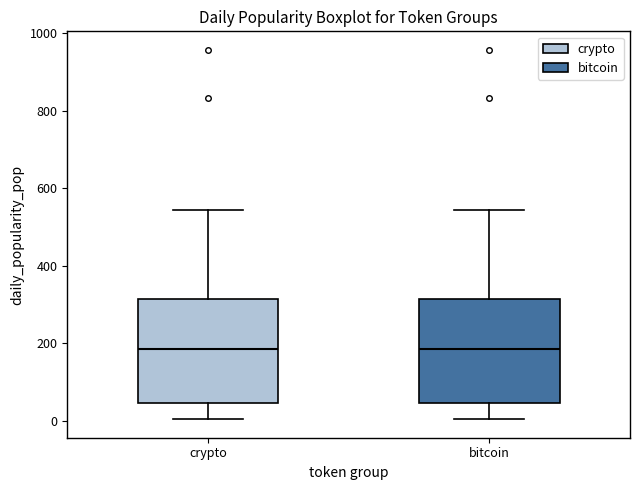

Reading left to right, read every box against the y-axis: the position of its median line, the range the box covers, and the ends of its whiskers. The values are not printed on the chart, so give them approximately, as read against the axis.

crypto: median 180, box 40 to 320, whiskers 0 to 540
bitcoin: median 180, box 40 to 320, whiskers 0 to 540